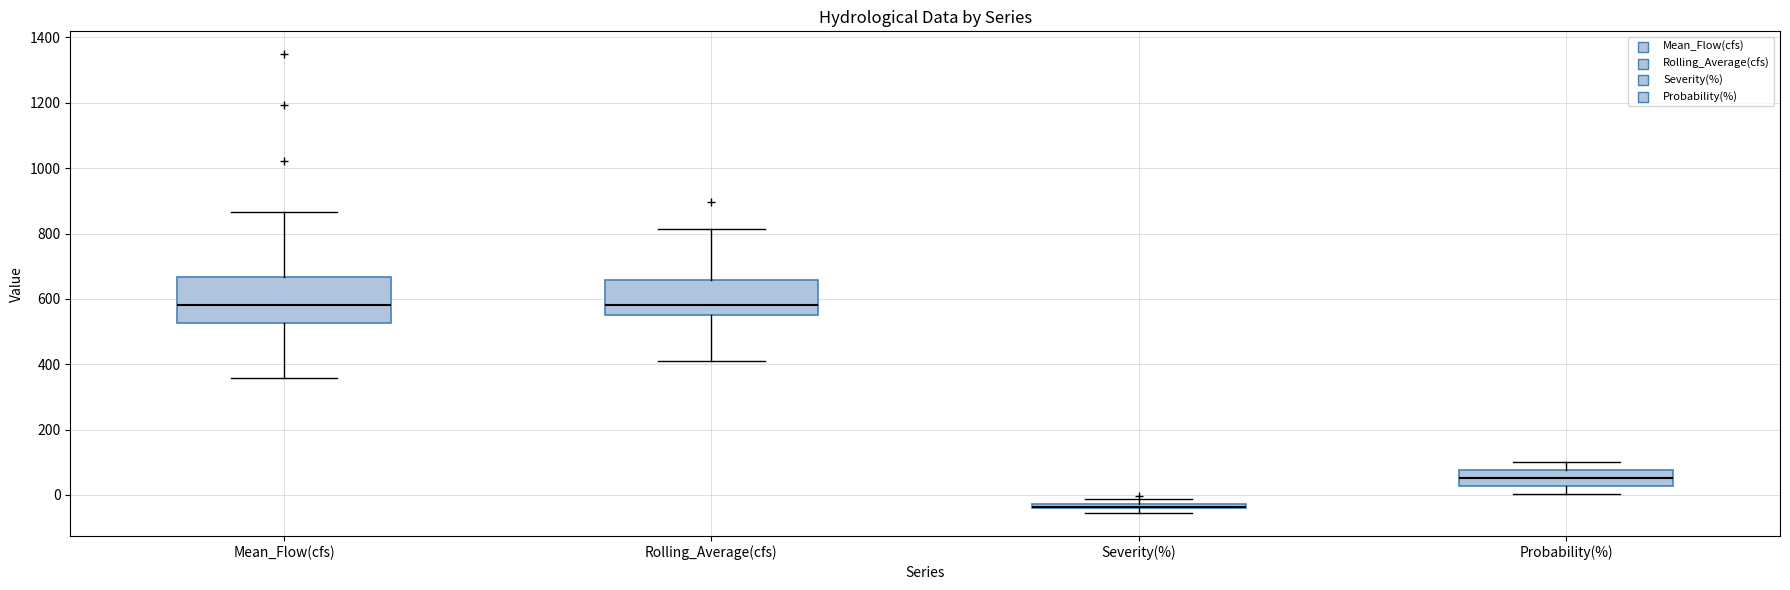

Where is the upper edge of the box for Severity(%) on the y-axis? The values are not printed on the chart, so give them approximately, as read against the axis.

-20